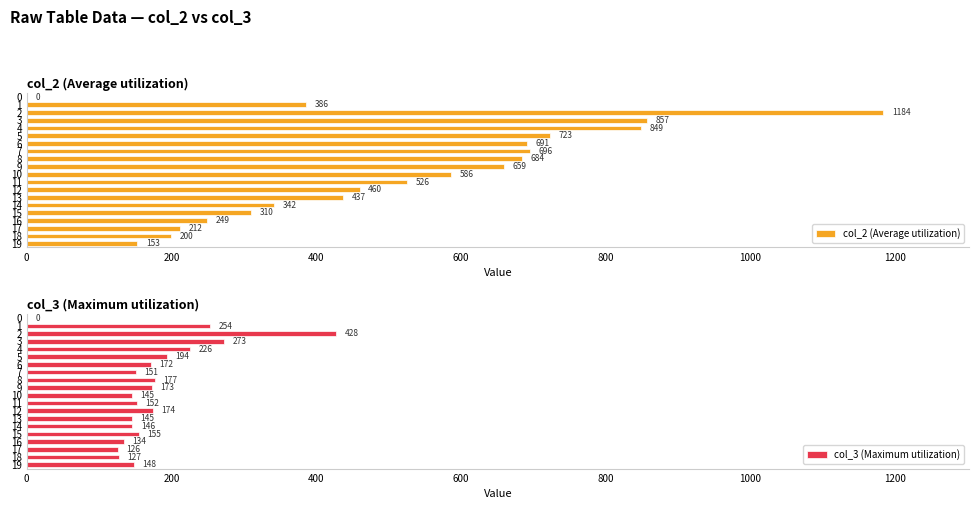

What is the sum of all col_2 (Average utilization) values?

10204